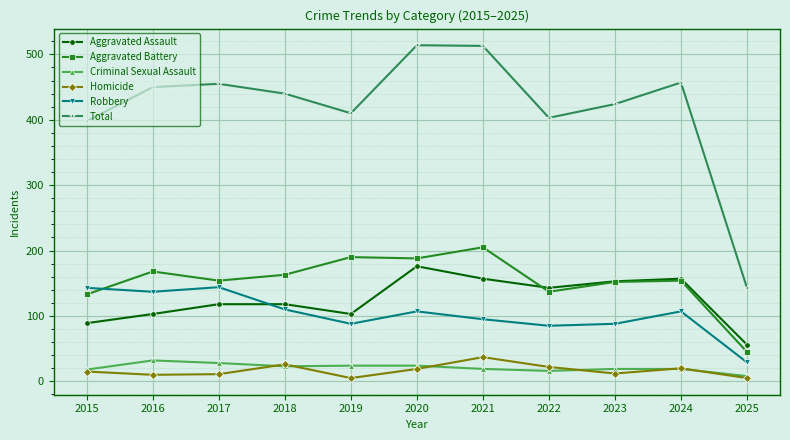

The Criminal Sexual Assault series shows 9 at 2017. True or false?

False